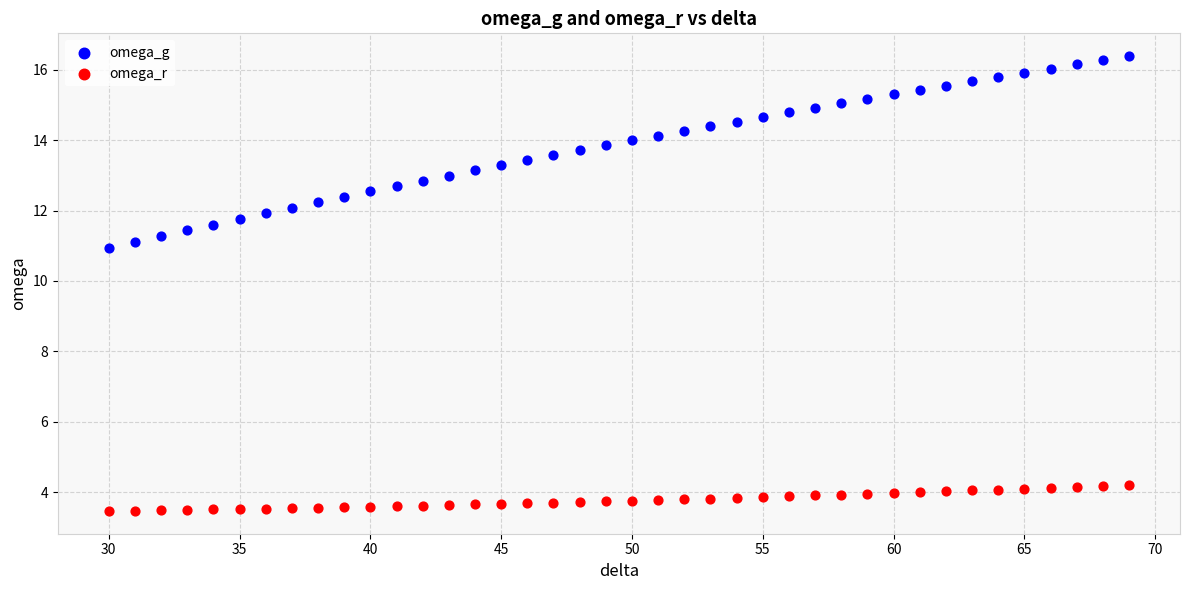

Across all series, what Y value is closest to 9?

10.9